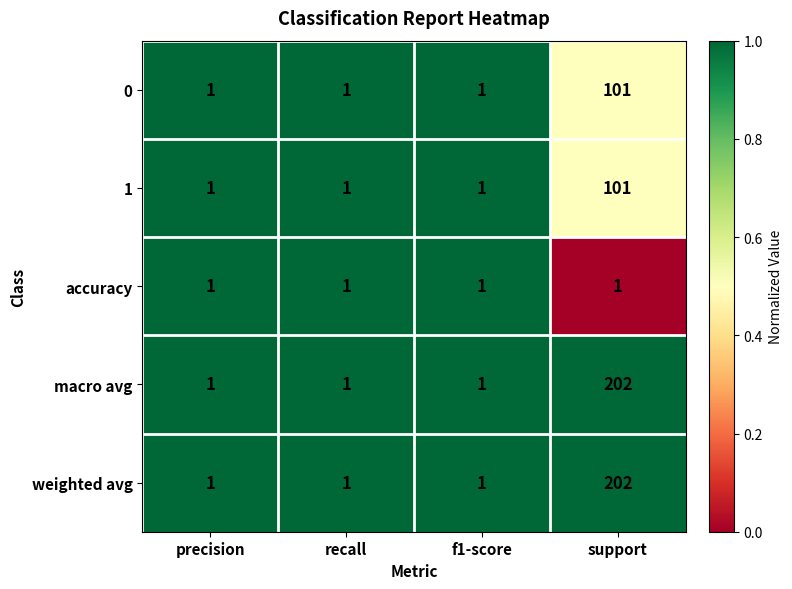

Reading left to right, list all the values displayed in this chart.

0: 1	1	1	101
1: 1	1	1	101
accuracy: 1	1	1	1
macro avg: 1	1	1	202
weighted avg: 1	1	1	202